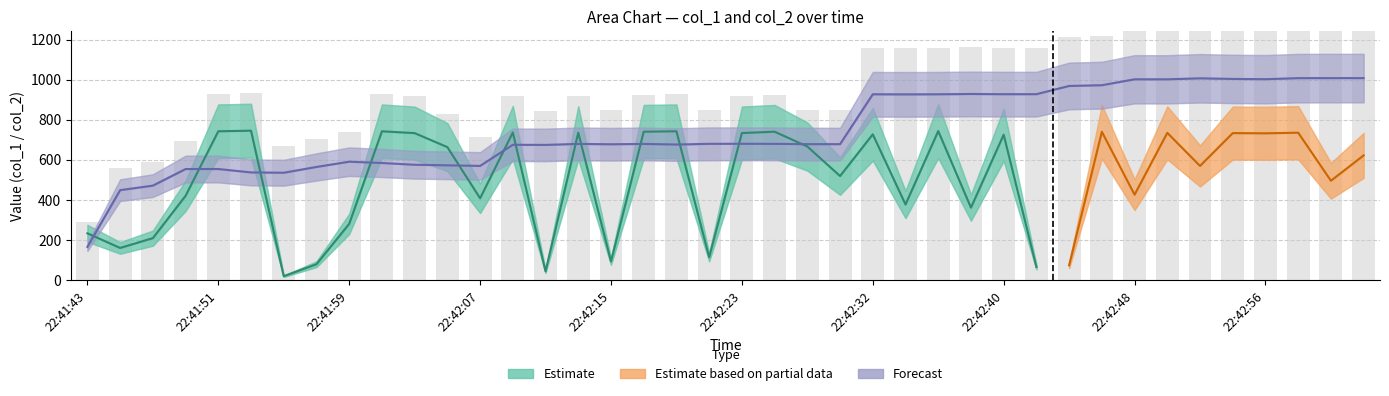

What position from the left is 22:42:54?

36